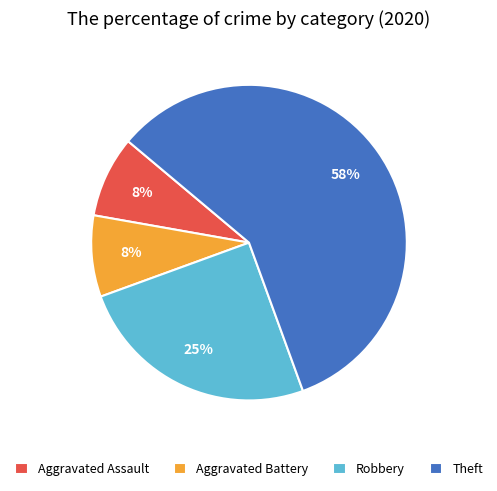

Between Robbery and Aggravated Battery, which is larger?

Robbery